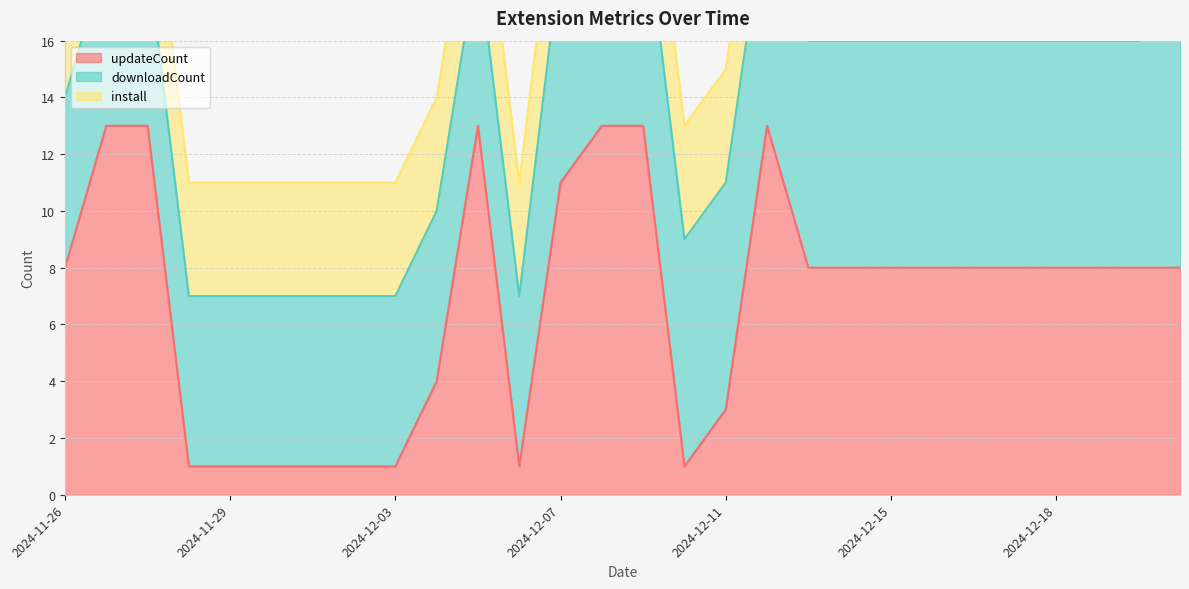

What is the spread (max minus min) of values at 2024-11-26?

5